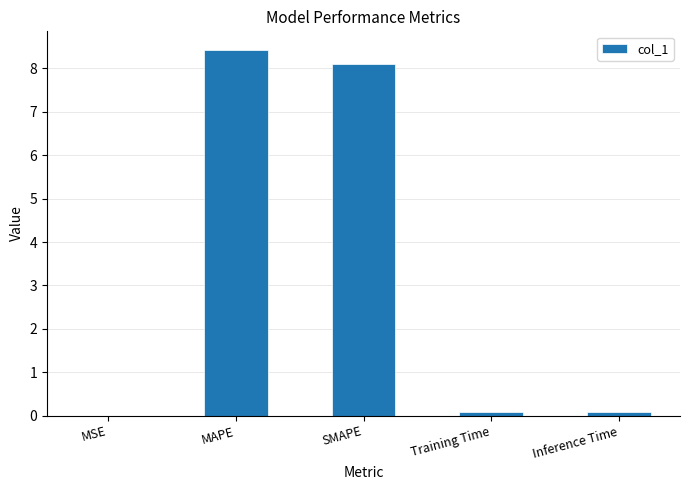

What is the sum of all values?

16.7